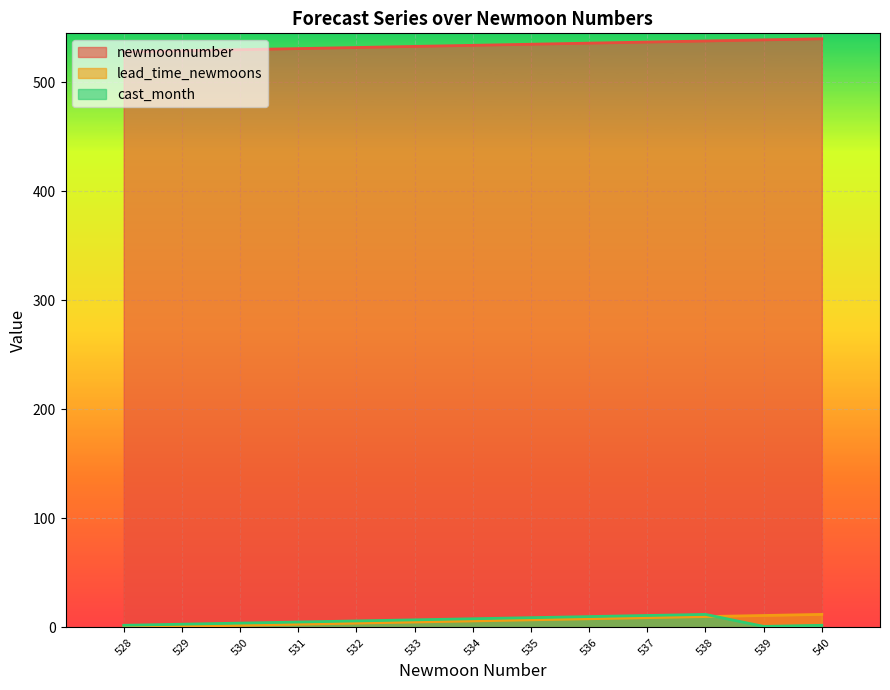

True or false: cast_month and newmoonnumber cross at least once.

False